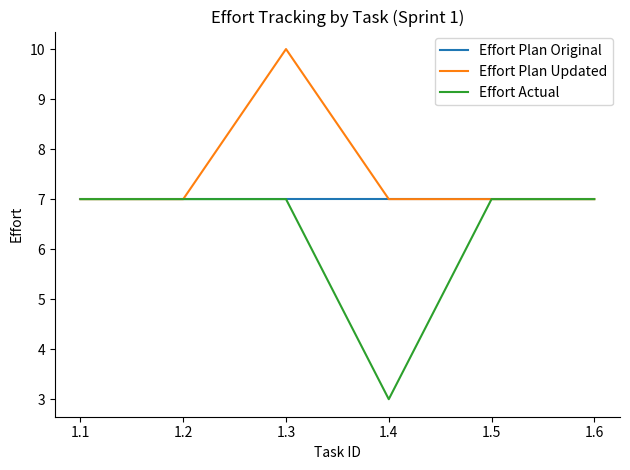

What is the total value across all series at 1.5?

21